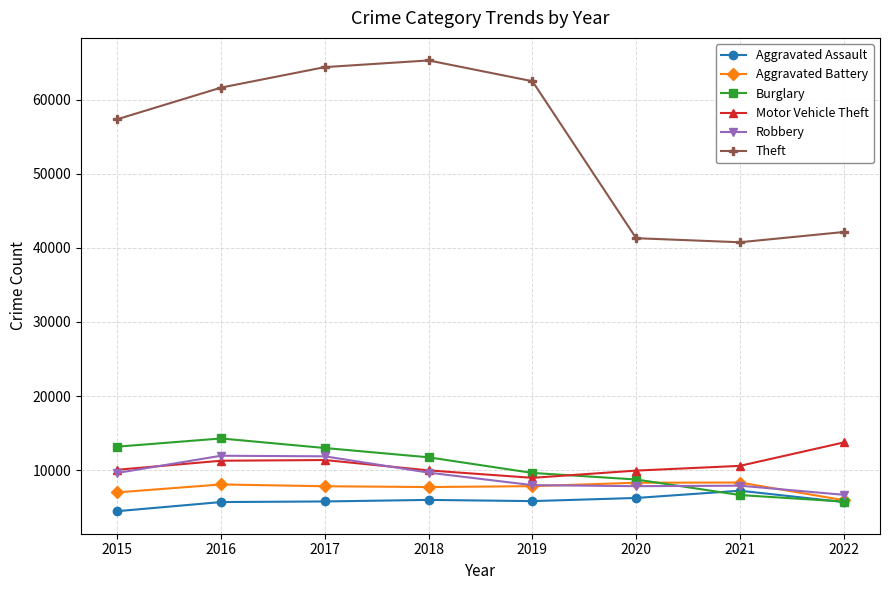

After their last crossing, which series has the higher values: Robbery or Burglary?

Robbery